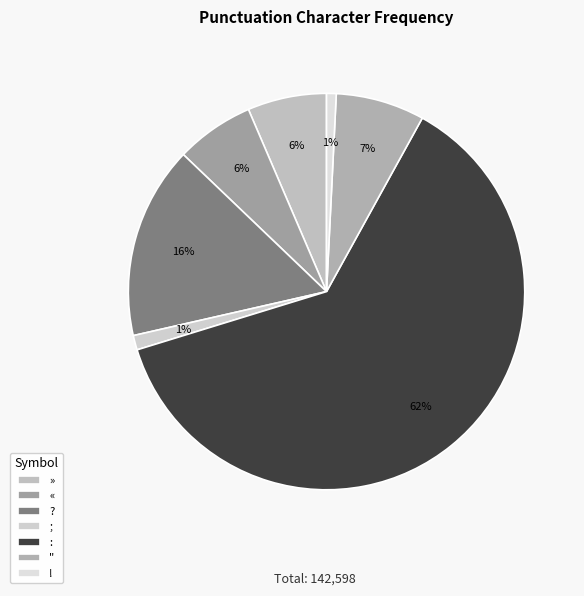

How much of the chart is everything except ??

84.3%